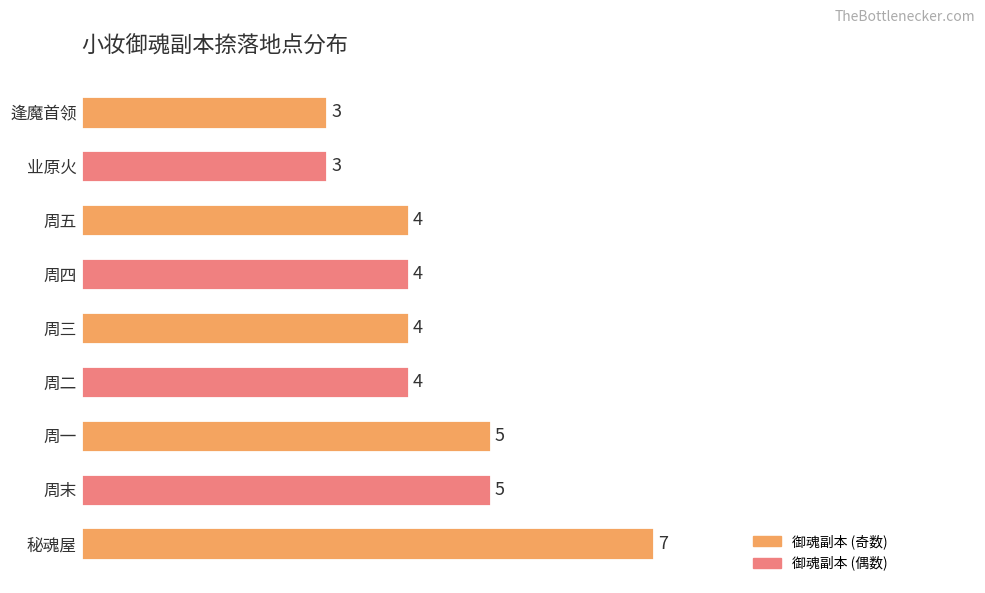

What is the sum of all values?

39